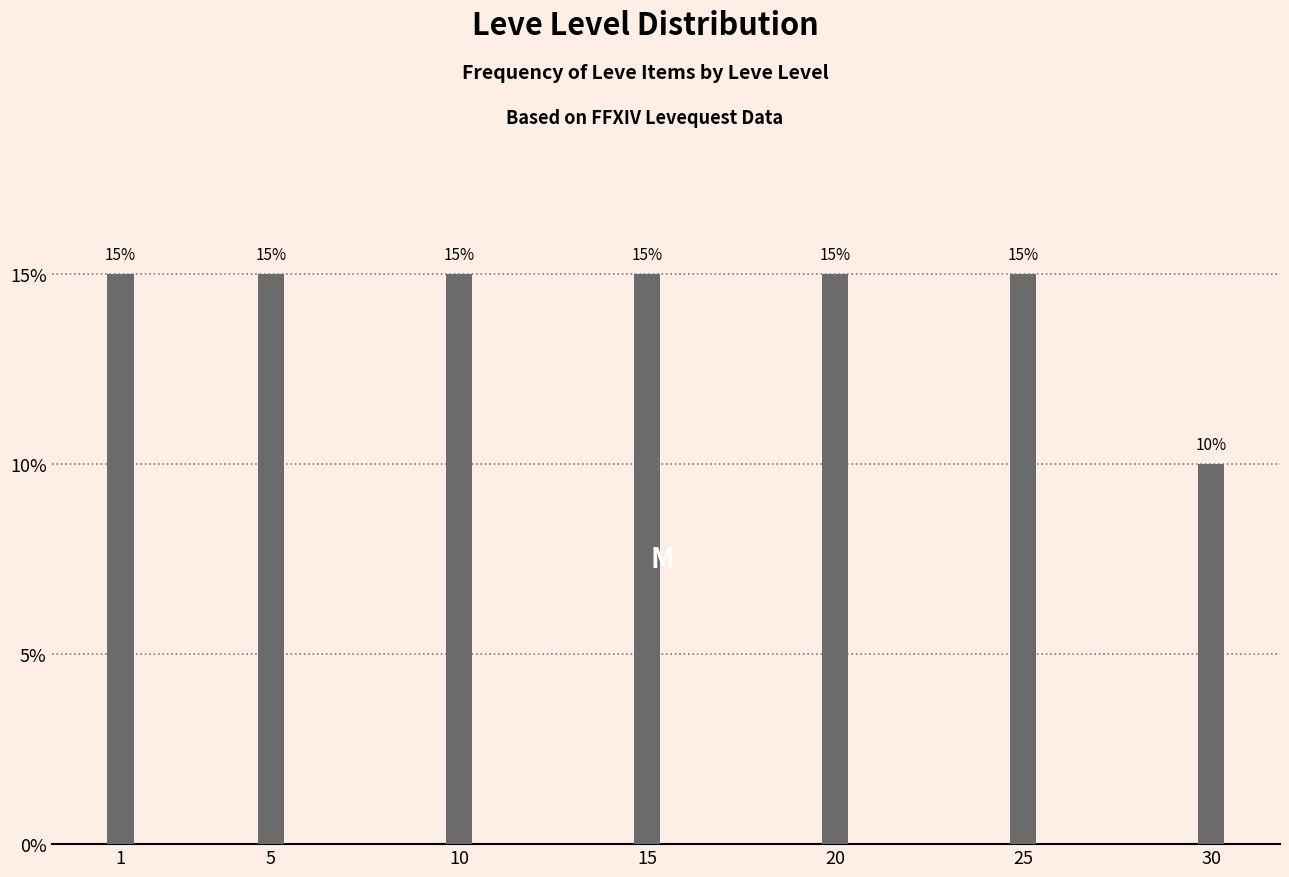

Reading right to left, transcribe all the data shown in this chart.

30=10	25=15	20=15	15=15	10=15	5=15	1=15